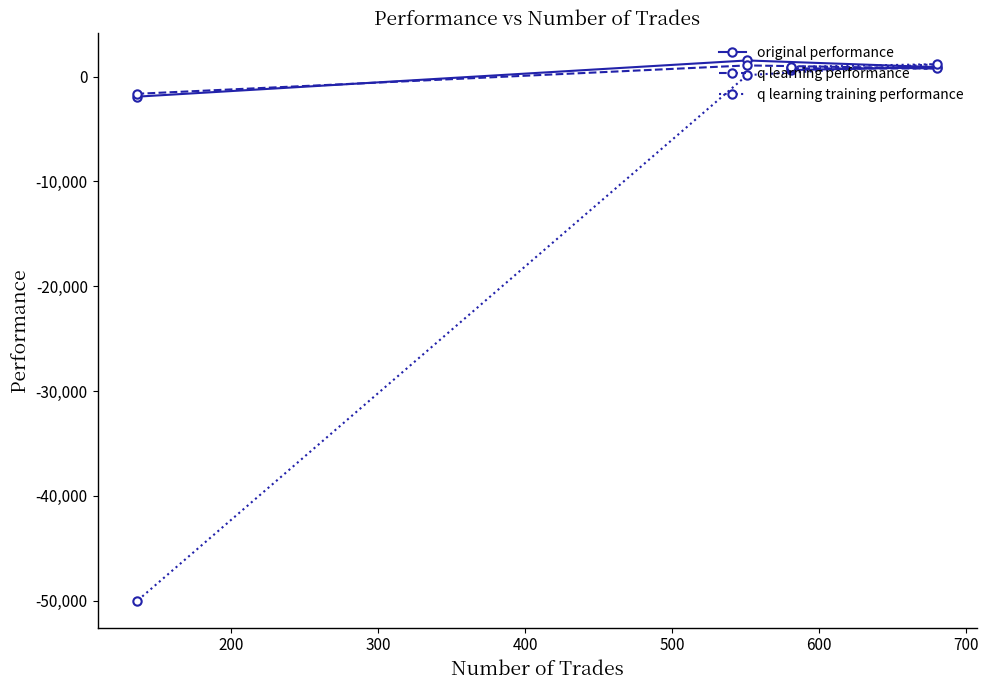

Which series has the largest range (max minus min)?

q learning training performance